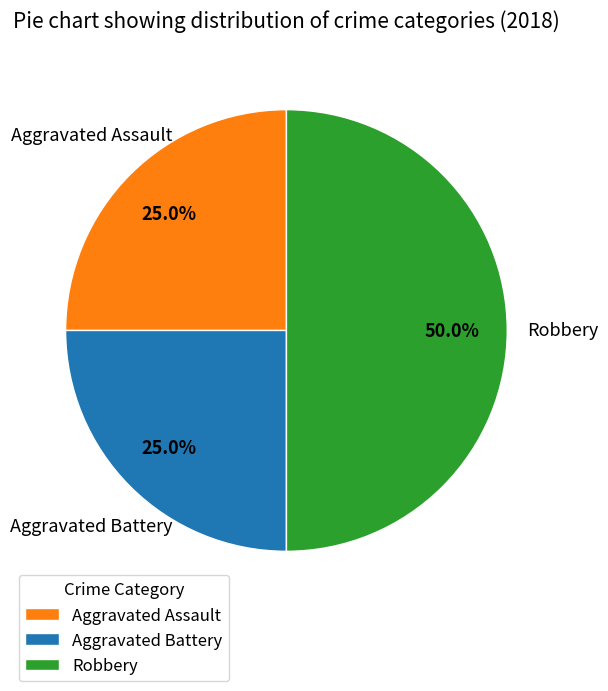

To the nearest percent, what is the combined percentage of Aggravated Assault and Aggravated Battery?

50%